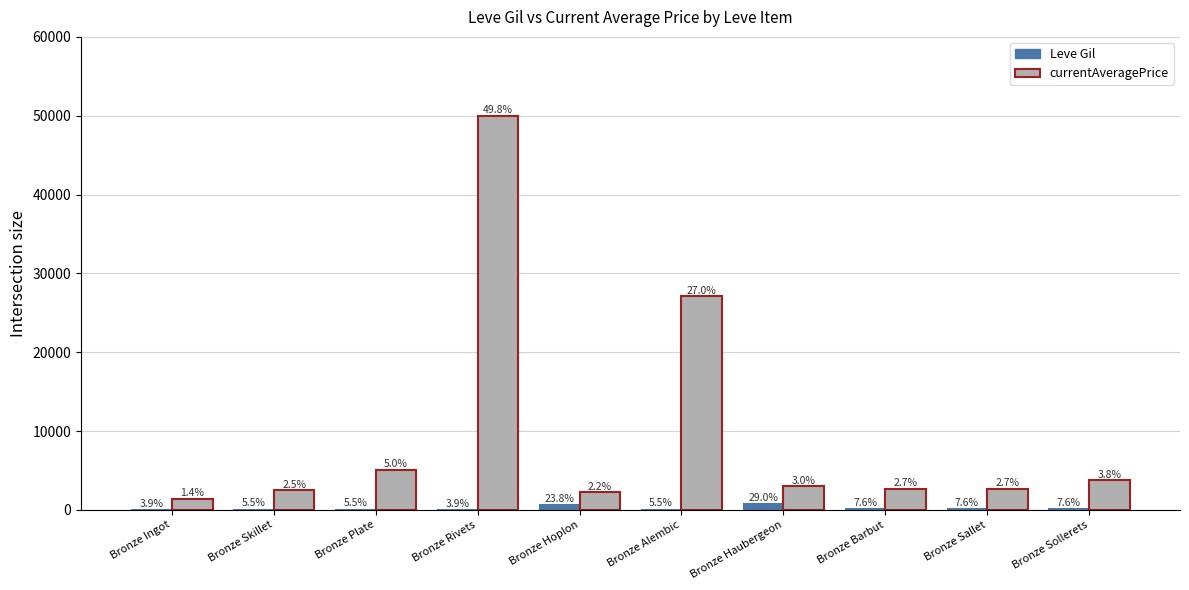

The value of currentAveragePrice at Bronze Sallet is 2662.0. True or false?

True